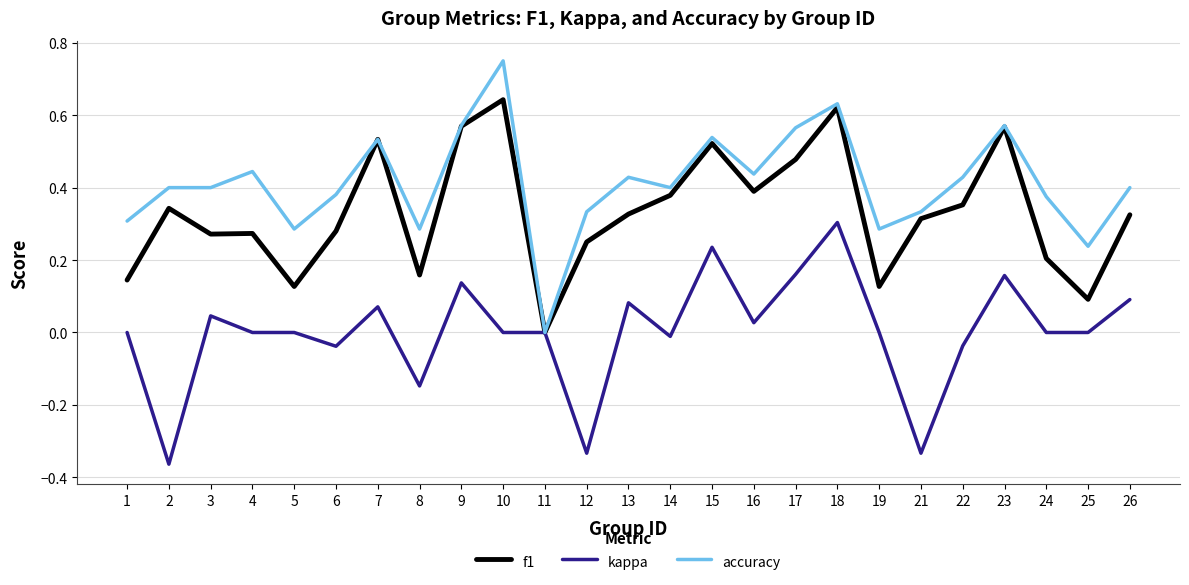

Which series has the largest total across all categories?

accuracy